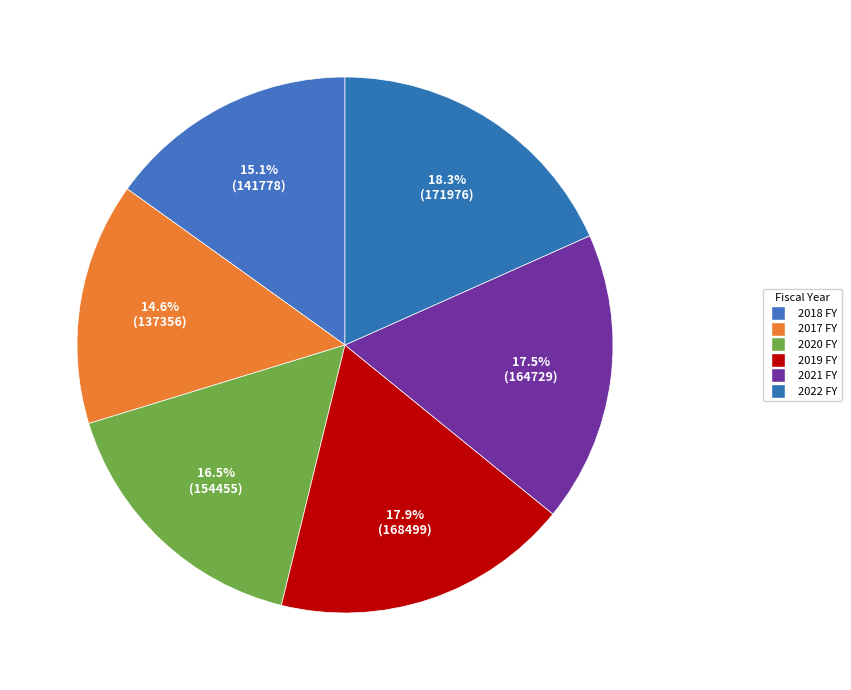

Which slice is the smallest?

2017 FY